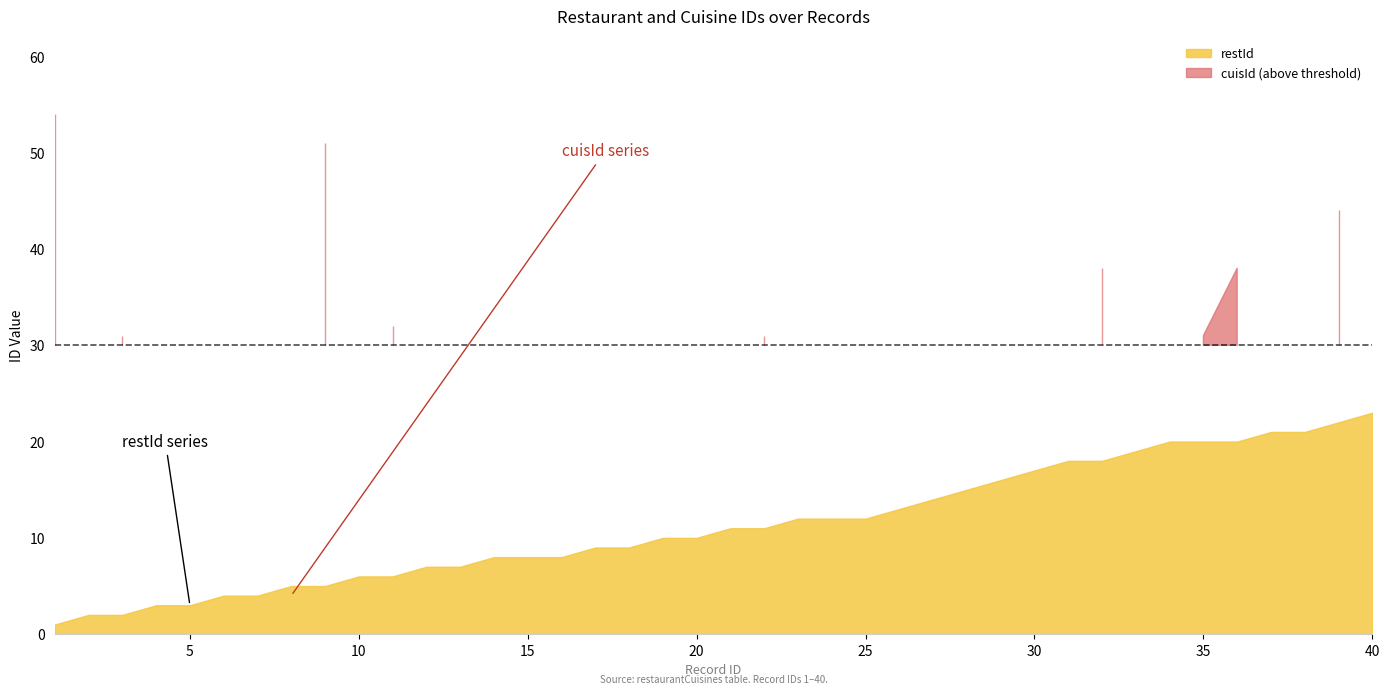

The restId series shows 10 at 19. True or false?

True